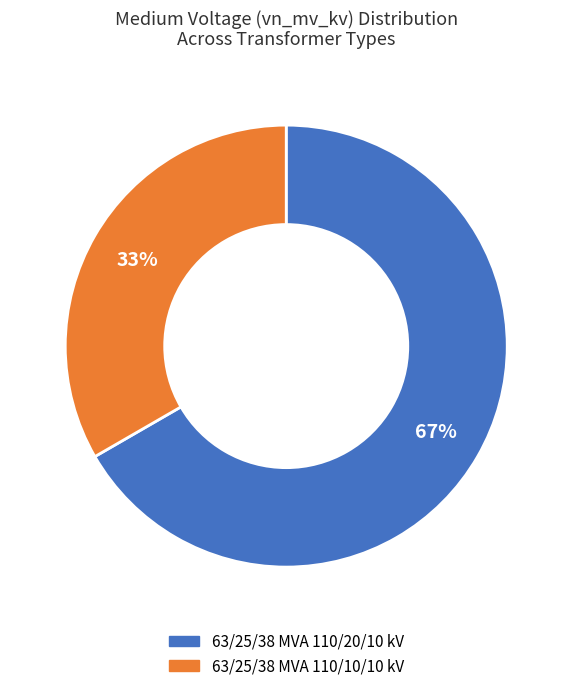

Which slice is the largest?

63/25/38 MVA 110/20/10 kV